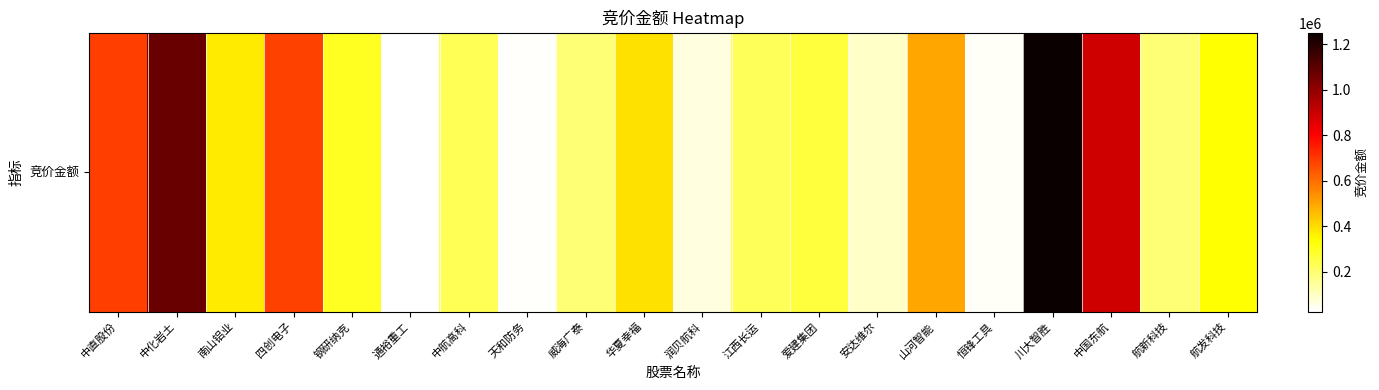

Which has a higher value, 四创电子 or 航新科技?

四创电子